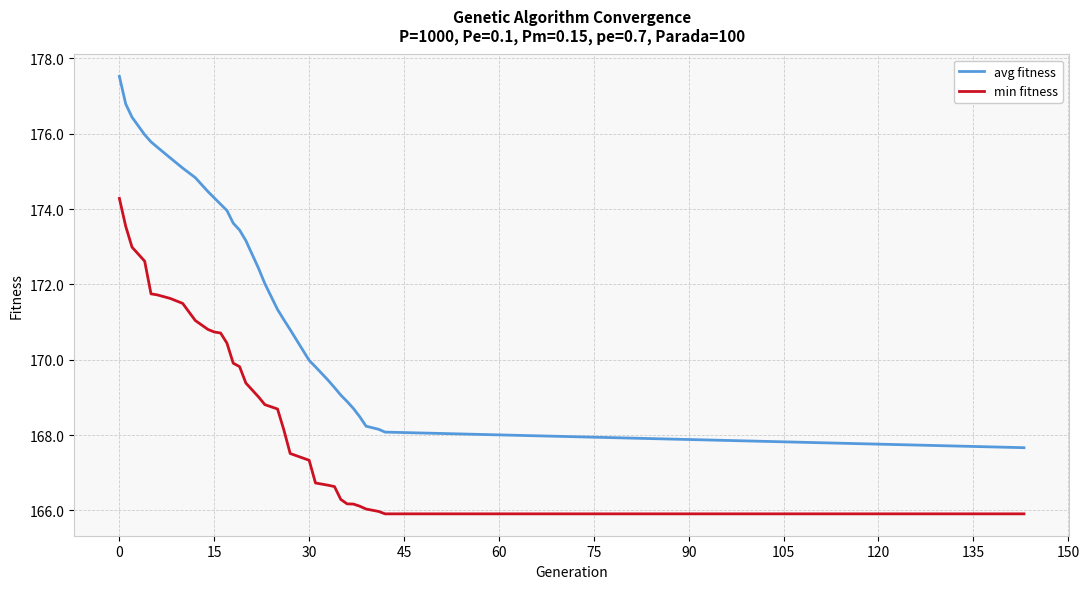

Count the number of data series in this chart.

2